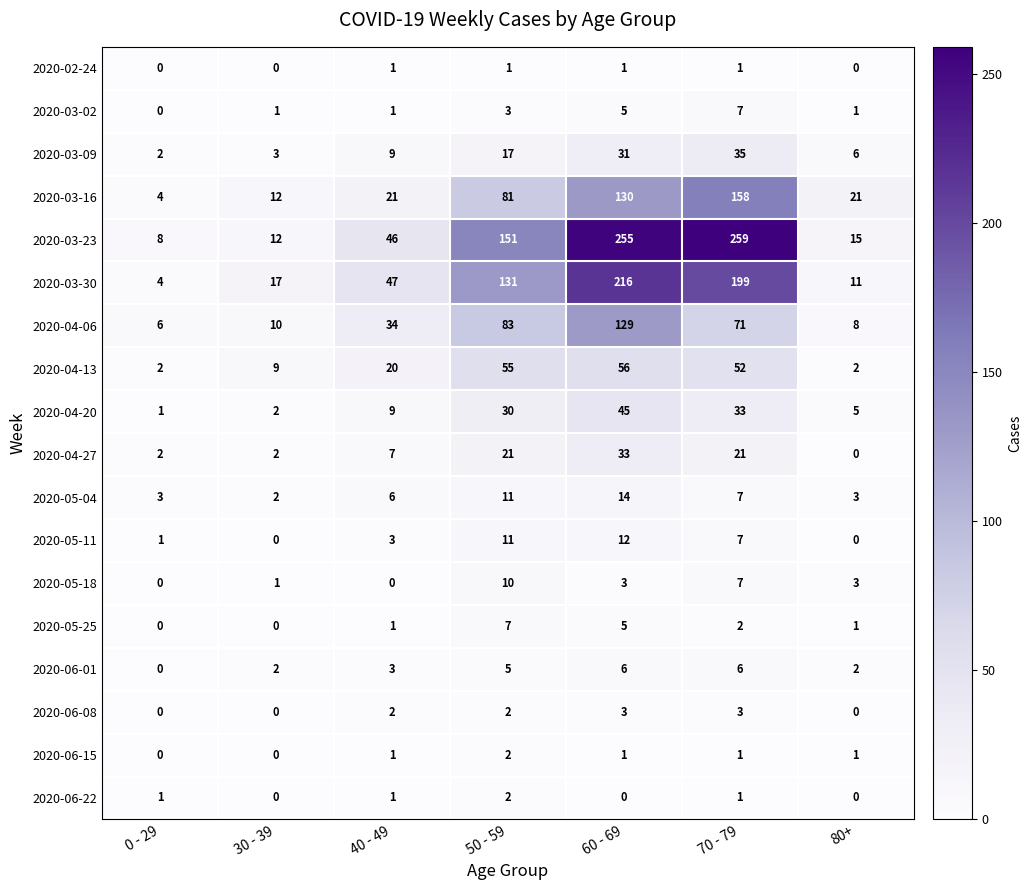

At which label does 2020-03-30 reach its minimum?

0 - 29